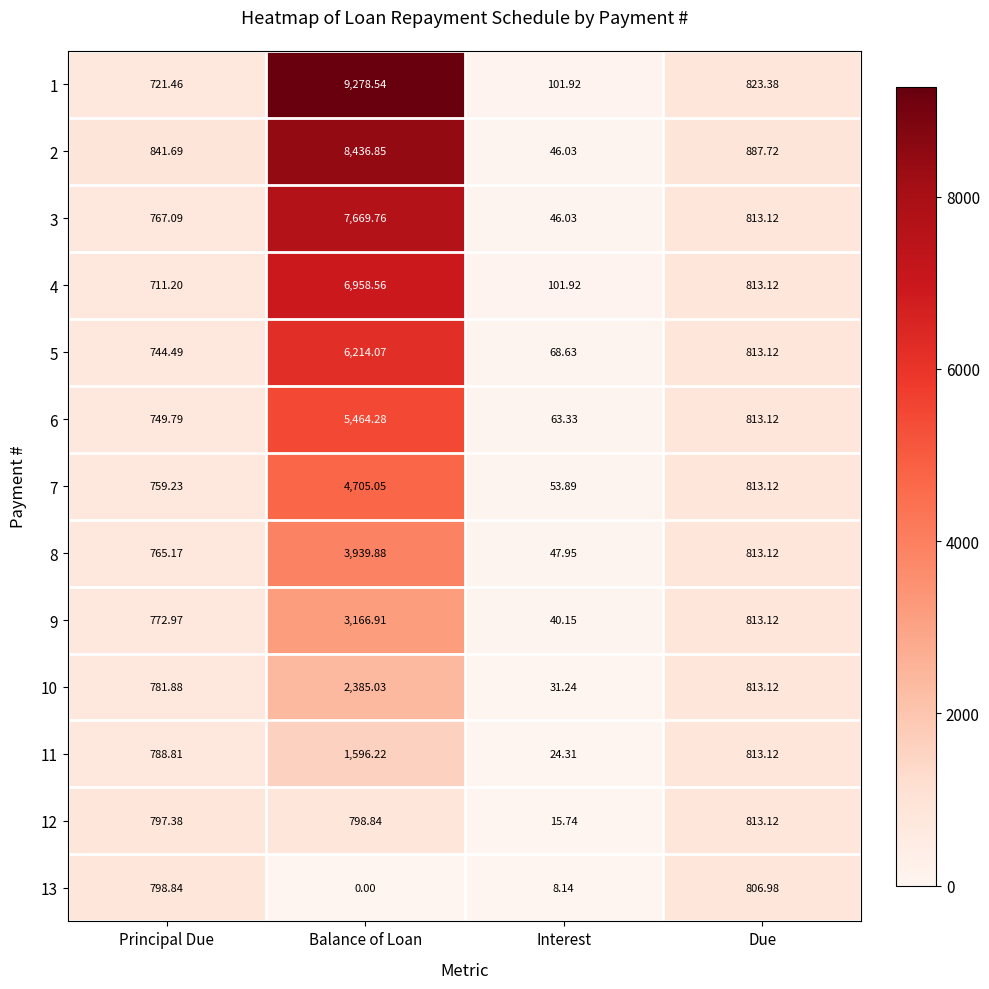

Where does the 8 series first go above 813?

Balance of Loan